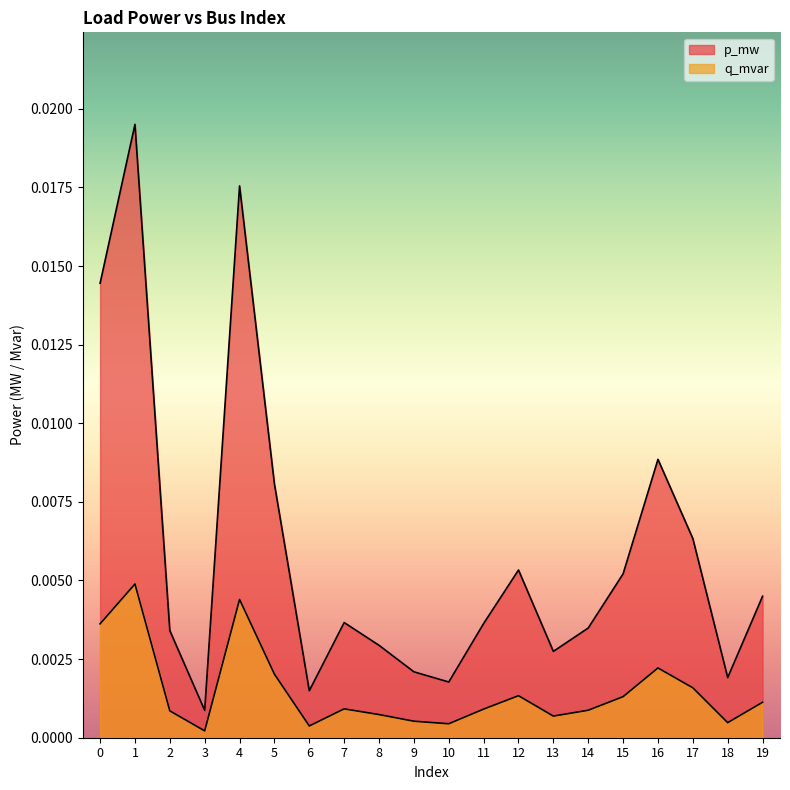

True or false: p_mw has a value of 0.0 at 0.

True